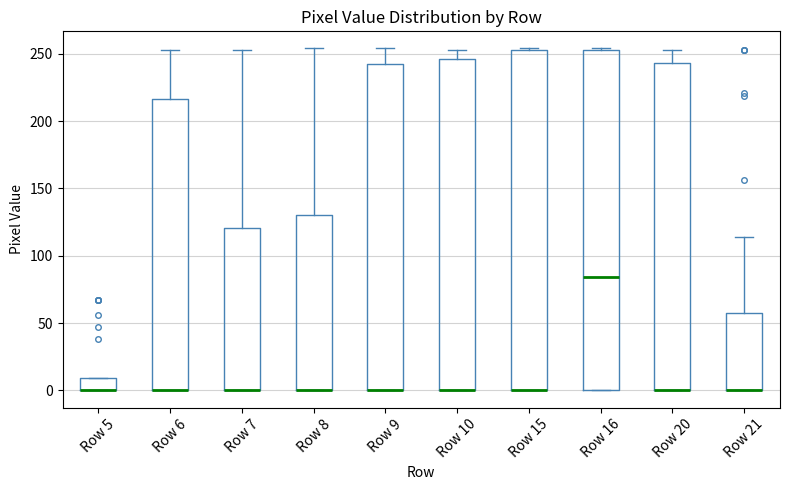

Where is the lower edge of the box for Row 20 on the y-axis? The values are not printed on the chart, so give them approximately, as read against the axis.

0